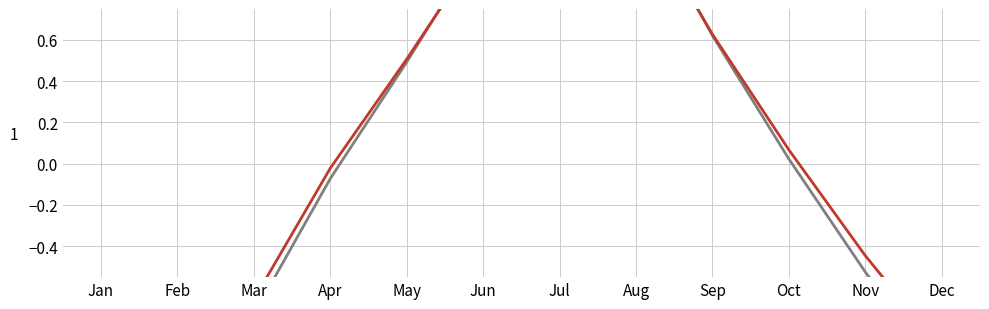

Is it true that high equals -0.0 at Apr?

False